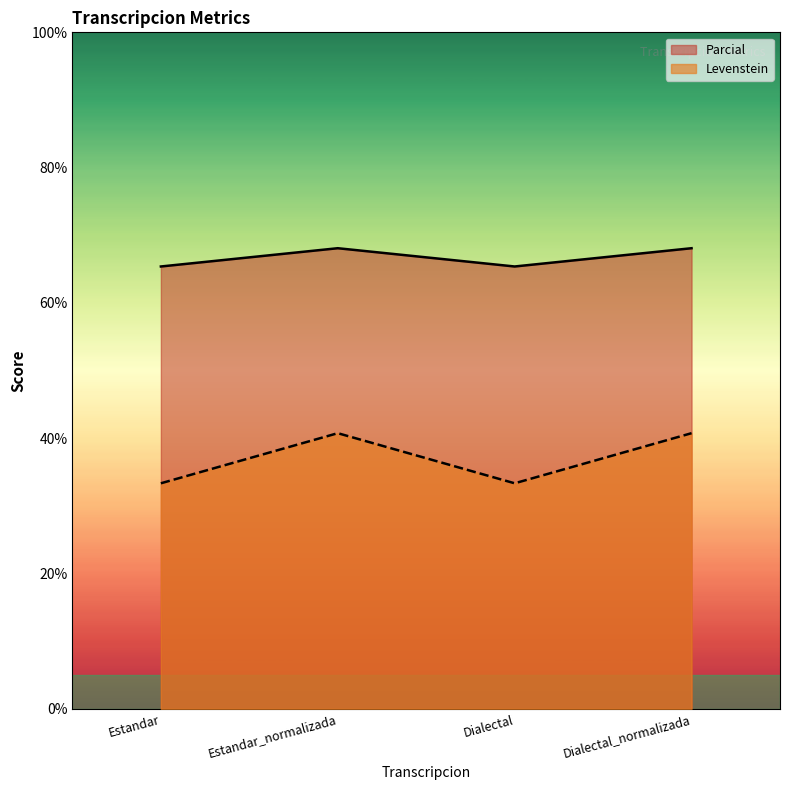

True or false: Parcial and Levenstein intersect in this chart.

False